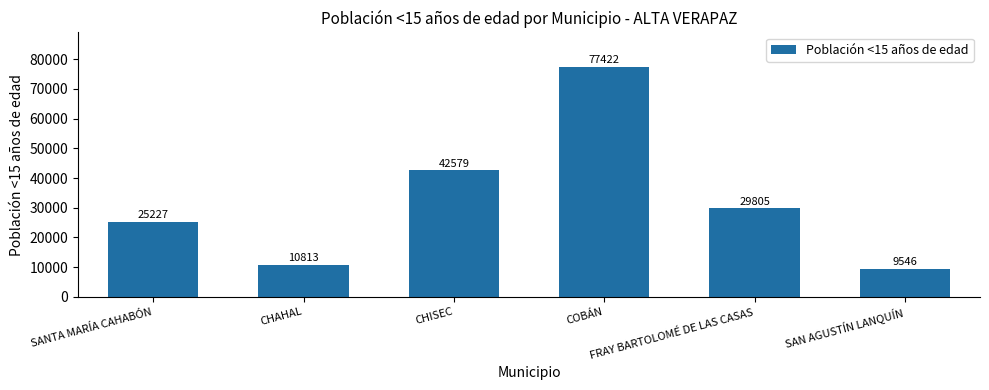

Count the number of data series in this chart.

1